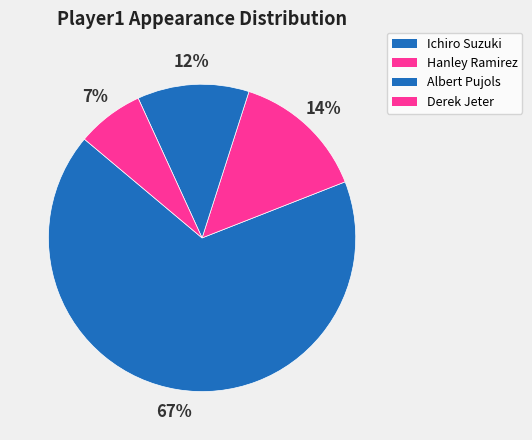

The Derek Jeter slice represents 7% of the pie. True or false?

True